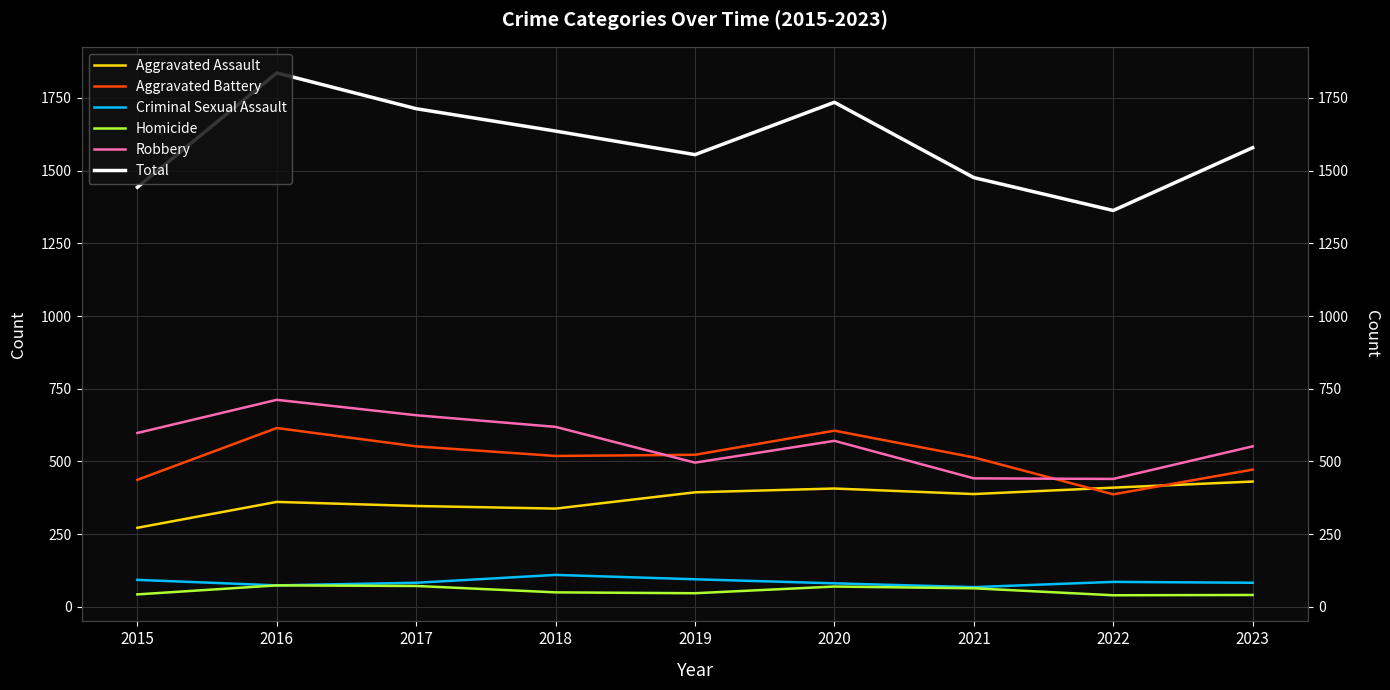

At how many categories does at least one series exceed 710?

9